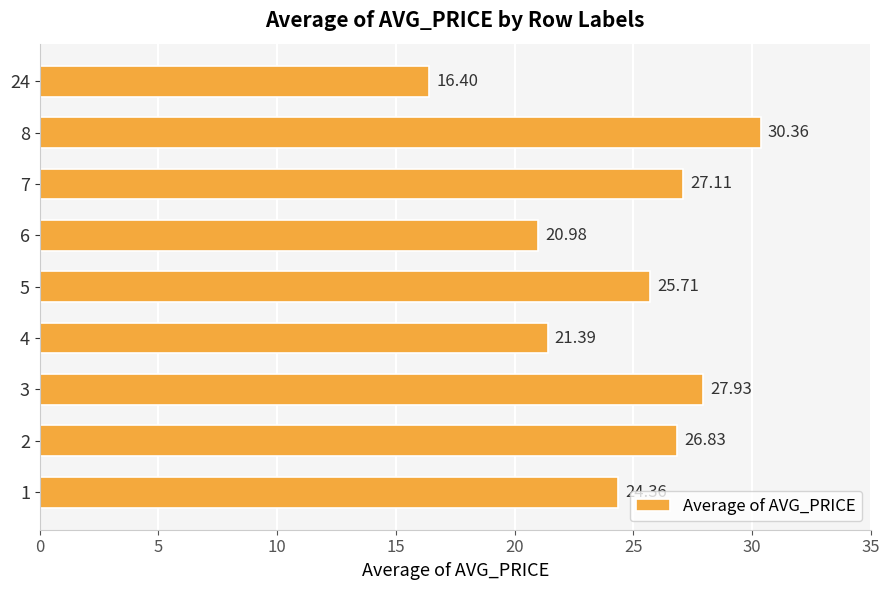

The value at 8 is 9.2. True or false?

False